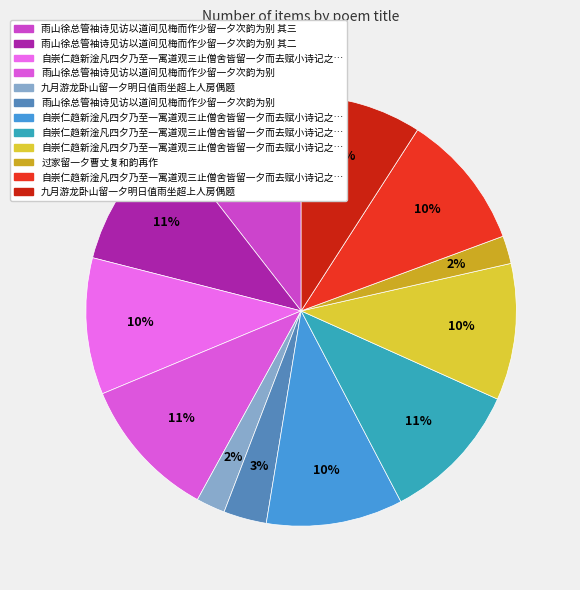

Rank the categories by value from lowest to highest.

过家留一夕曹丈复和韵再作, 九月游龙卧山留一夕明日值雨坐超上人房偶题, 雨山徐总管袖诗见访以道间见梅而作少留一夕次韵为别, 九月游龙卧山留一夕明日值雨坐超上人房偶题, 自崇仁趋新淦凡四夕乃至一寓道观三止僧舍皆留一夕而去赋小诗记之 奴原寺, 自崇仁趋新淦凡四夕乃至一寓道观三止僧舍皆留一夕而去赋小诗记之 化度寺, 自崇仁趋新淦凡四夕乃至一寓道观三止僧舍皆留一夕而去赋小诗记之 三山寺二首 其一, 自崇仁趋新淦凡四夕乃至一寓道观三止僧舍皆留一夕而去赋小诗记之 三山寺二首 其二, 雨山徐总管袖诗见访以道间见梅而作少留一夕次韵为别 其二, 雨山徐总管袖诗见访以道间见梅而作少留一夕次韵为别 其三, 自崇仁趋新淦凡四夕乃至一寓道观三止僧舍皆留一夕而去赋小诗记之 三山寺二首, 雨山徐总管袖诗见访以道间见梅而作少留一夕次韵为别